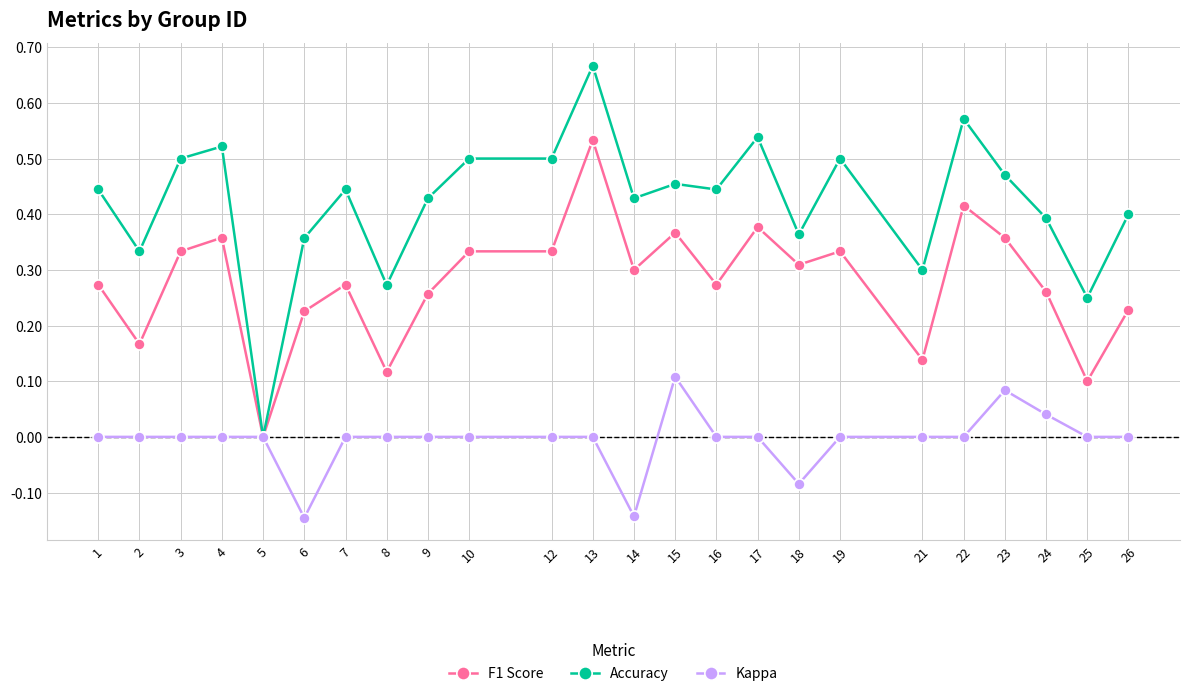

The Accuracy series shows 0.3 at 21. True or false?

True